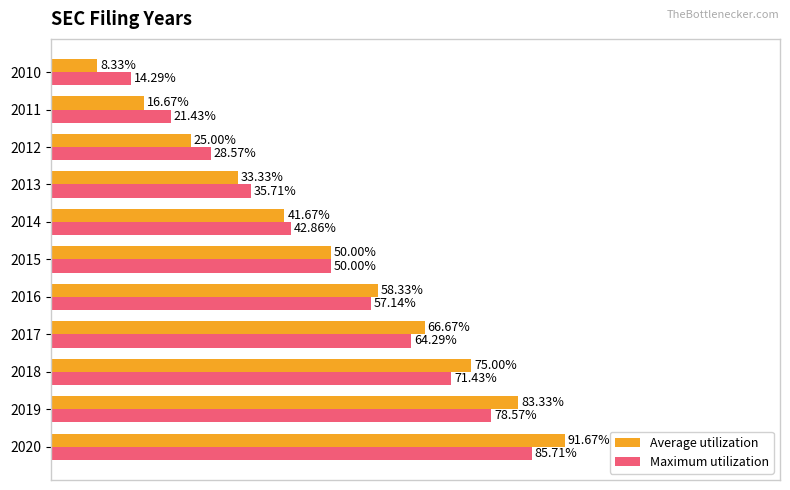

Which series has the widest spread of values?

Average utilization